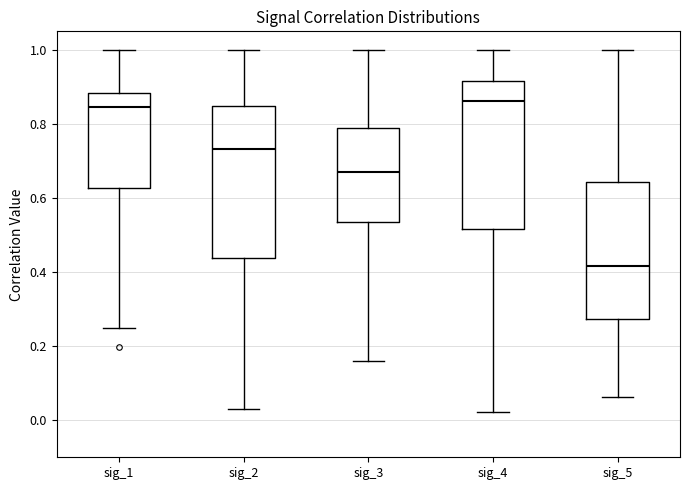

Where does the upper whisker of the box for sig_3 end on the y-axis? The values are not printed on the chart, so give them approximately, as read against the axis.

1.00